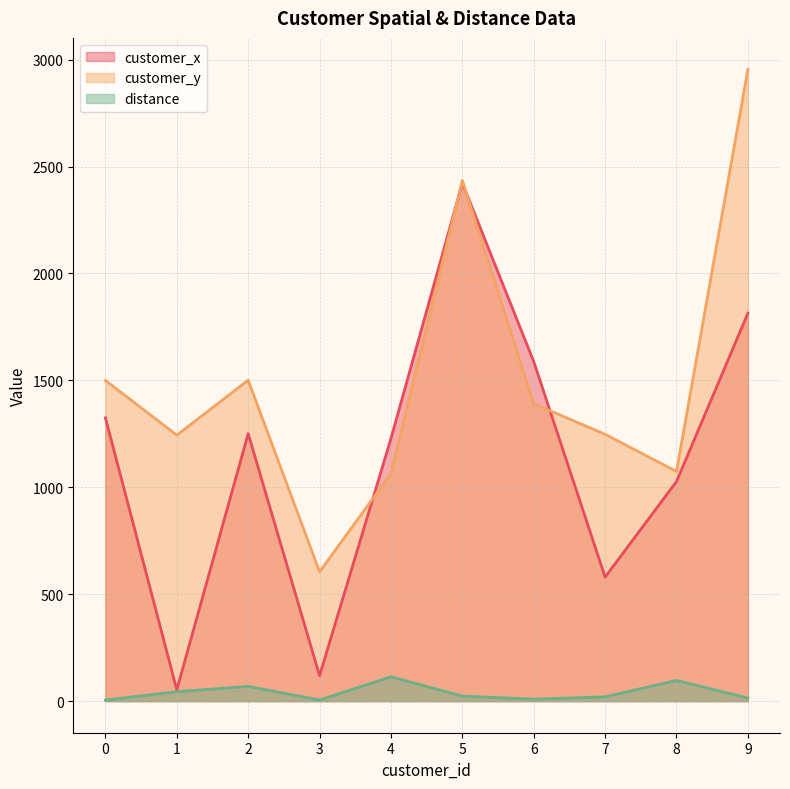

Does the chart display data point markers on the line(s)?

No